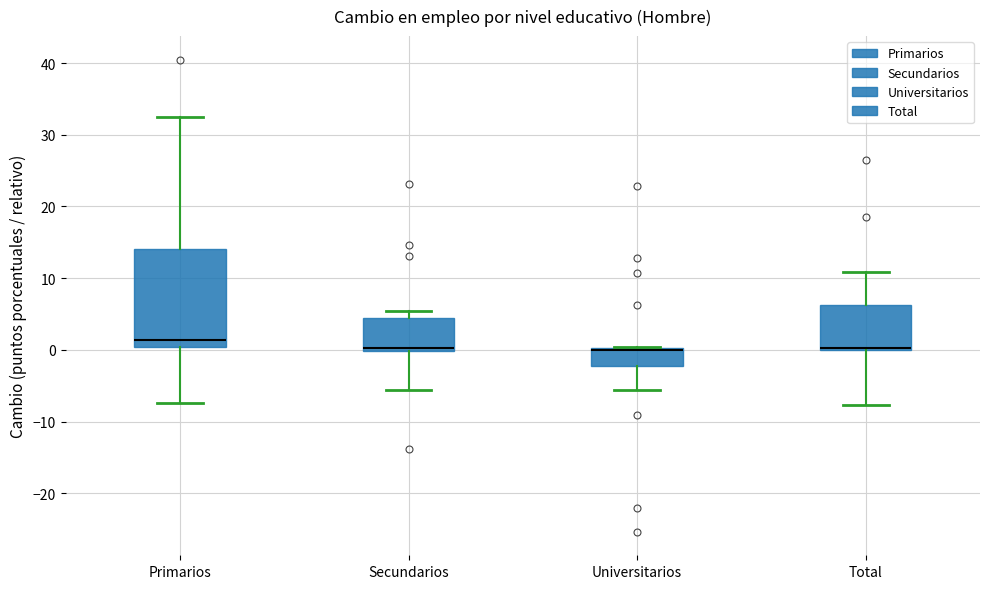

Reading left to right, read every box against the y-axis: the position of its median line, the range the box covers, and the ends of its whiskers. The values are not printed on the chart, so give them approximately, as read against the axis.

Primarios: median 1, box 0 to 14, whiskers -7 to 32
Secundarios: median 0 (just above the box's lower edge), box 0 to 4, whiskers -6 to 5
Universitarios: median 0 (just below the box's upper edge), box -2 to 0, whiskers -6 to 0
Total: median 0 (just above the box's lower edge), box 0 to 6, whiskers -8 to 11